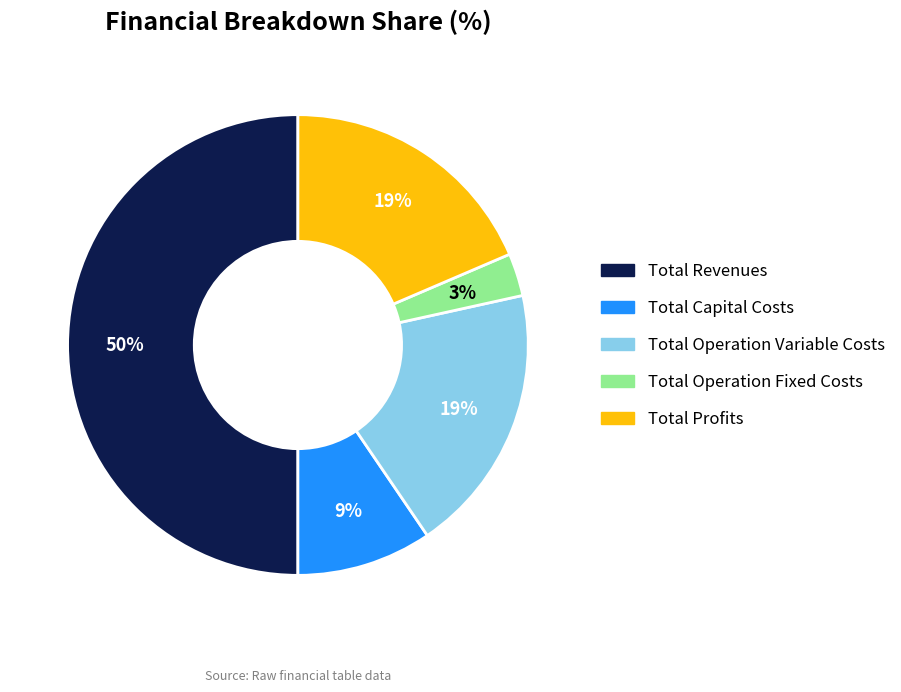

To the nearest percent, what portion does Total Revenues represent?

50%